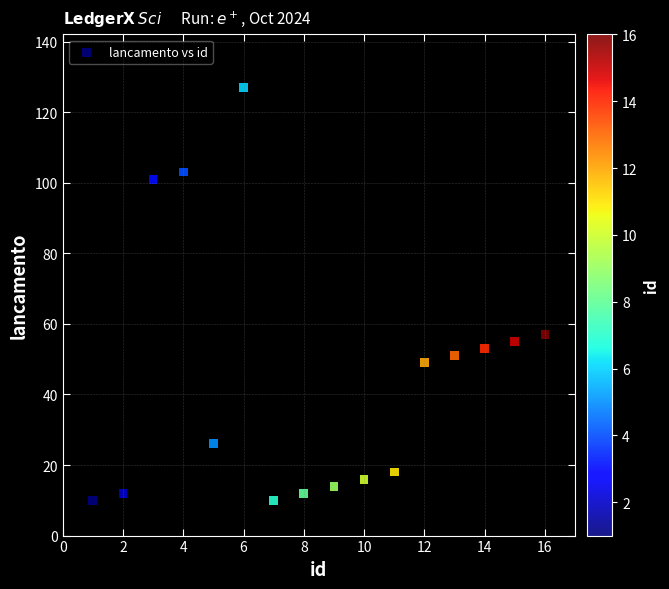

What Y value in the scatter plot is closest to 68?

57